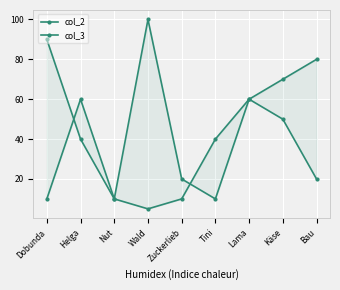

Reading right to left, transcribe all the data shown in this chart.

col_2: Bau=20	Käse=50	Lama=60	Tini=40	Zuckerlieb=10	Wald=5	Nut=10	Helga=40	Dobunda=90
col_3: Bau=80	Käse=70	Lama=60	Tini=10	Zuckerlieb=20	Wald=100	Nut=10	Helga=60	Dobunda=10